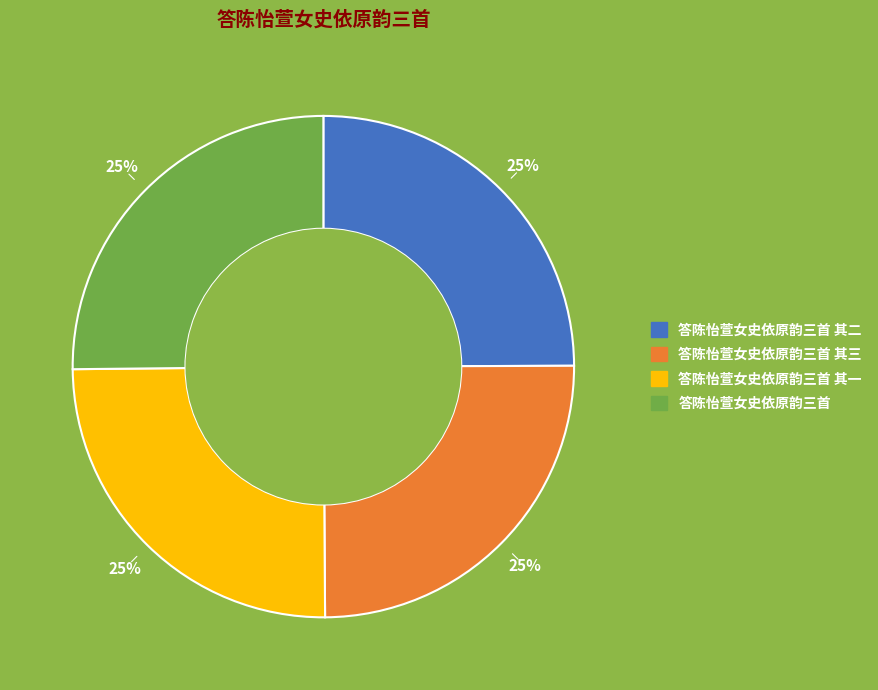

To the nearest percent, what is the average slice percentage?

25%